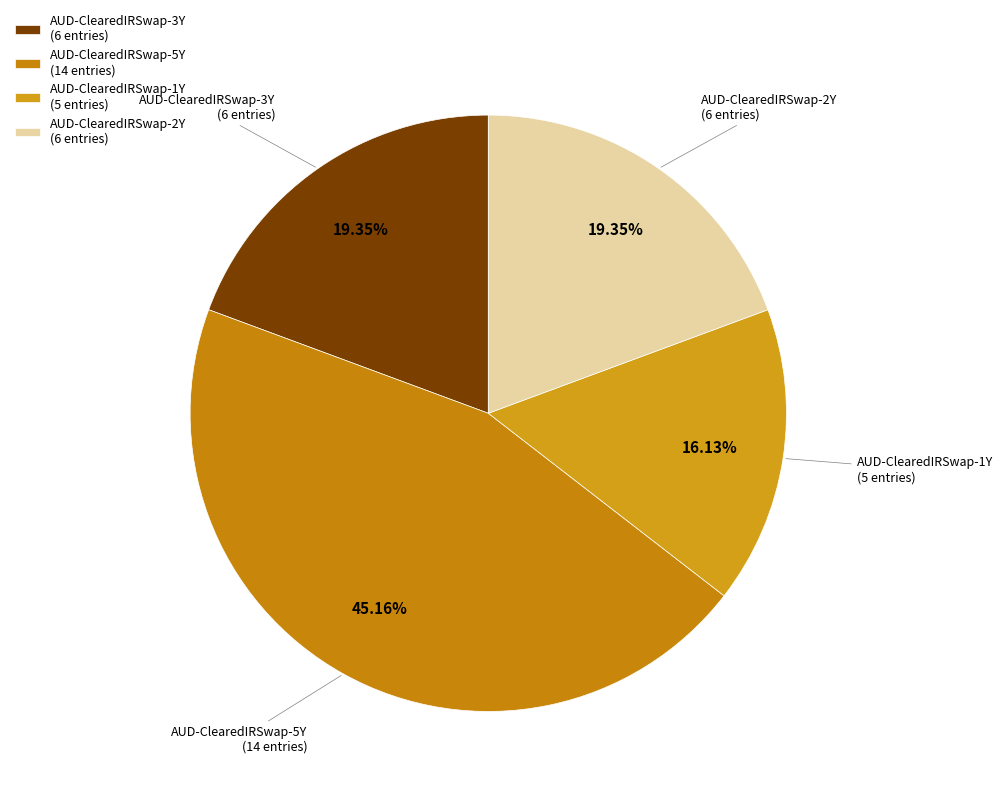

What is the ratio of the value at AUD-ClearedIRSwap-2Y (6 entries) to the value at AUD-ClearedIRSwap-1Y (5 entries)?

1.2